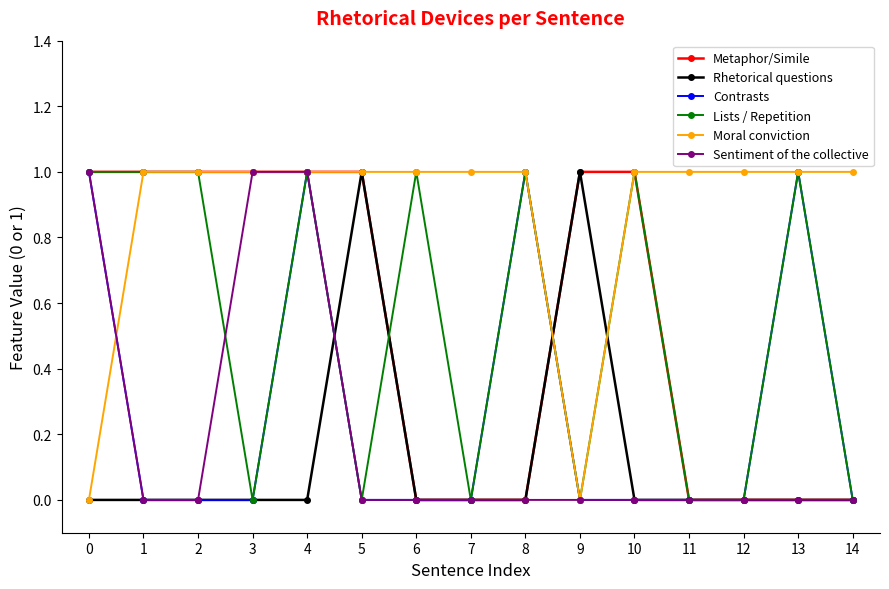

What is the value of the Metaphor/Simile point at the 11th from the left?

1